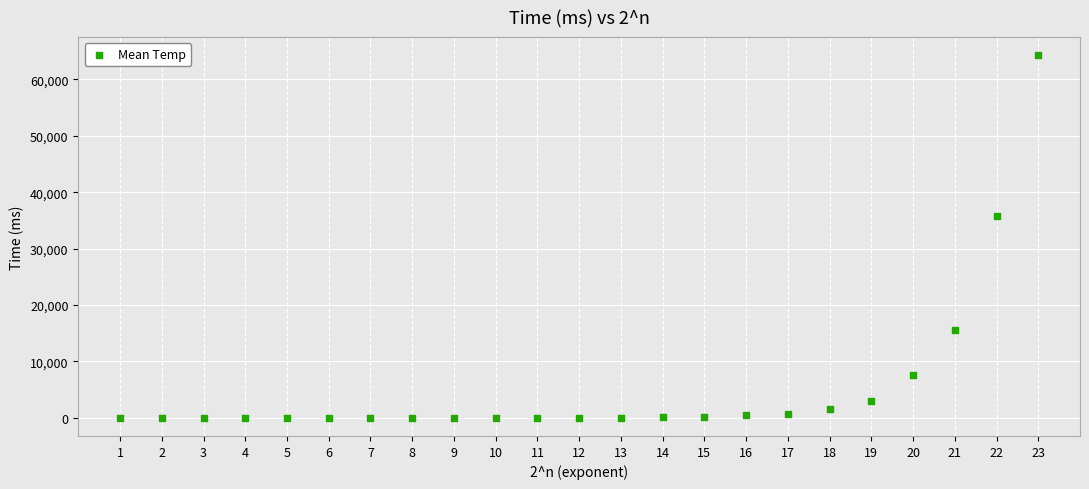

What Y value in the scatter plot is closest to 32134?

35825